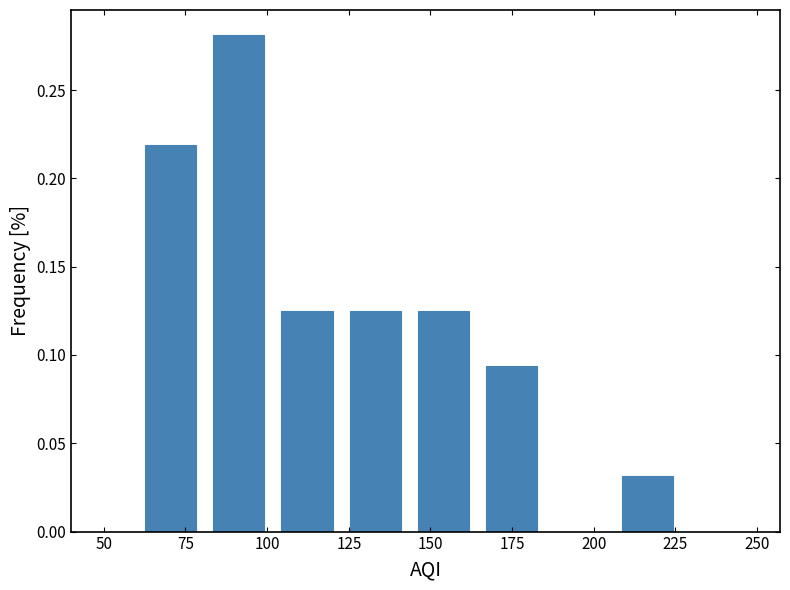

Over which range of the x-axis is the bar tallest?

80 to 100